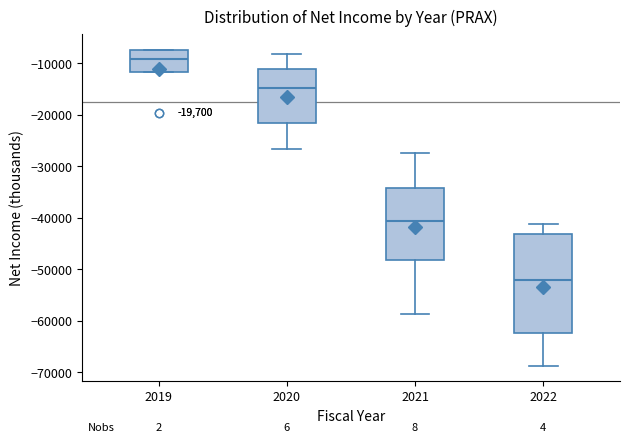

Which box has the highest median line?

2019